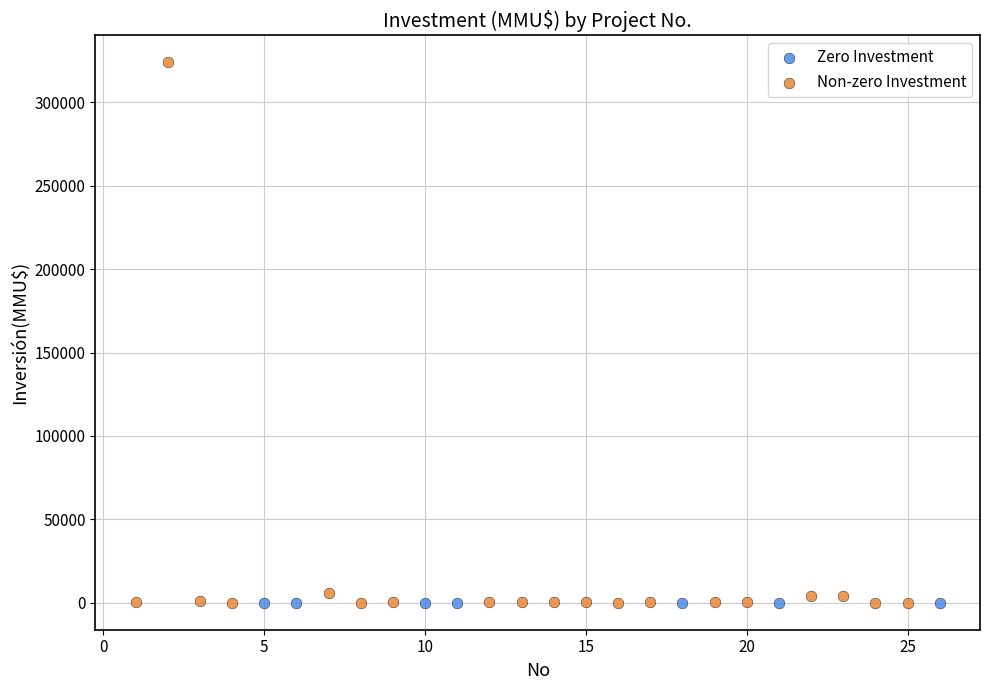

Which series reaches the maximum Y coordinate?

Non-zero Investment